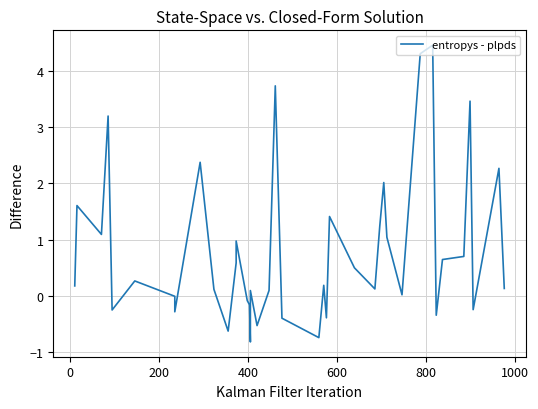

True or false: the data shows -0.5 at 1200.

False